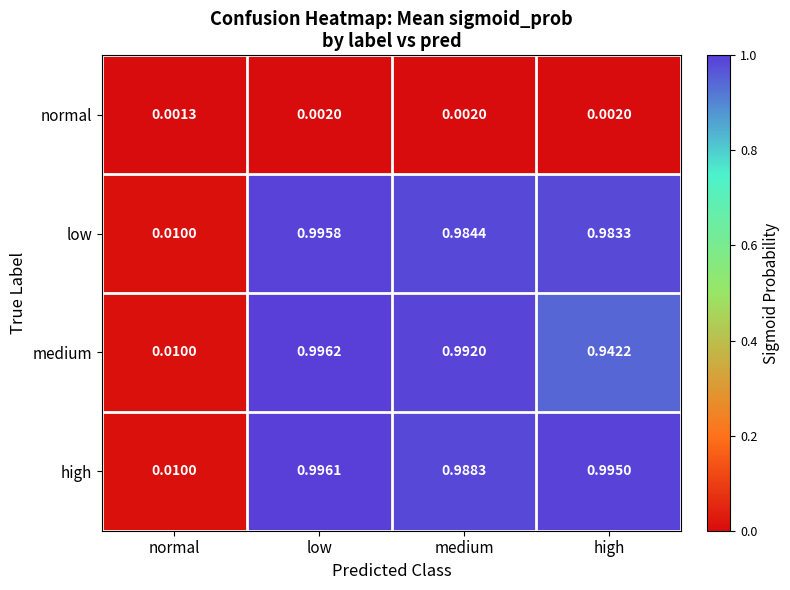

Where is normal nearest to the value 0?

normal